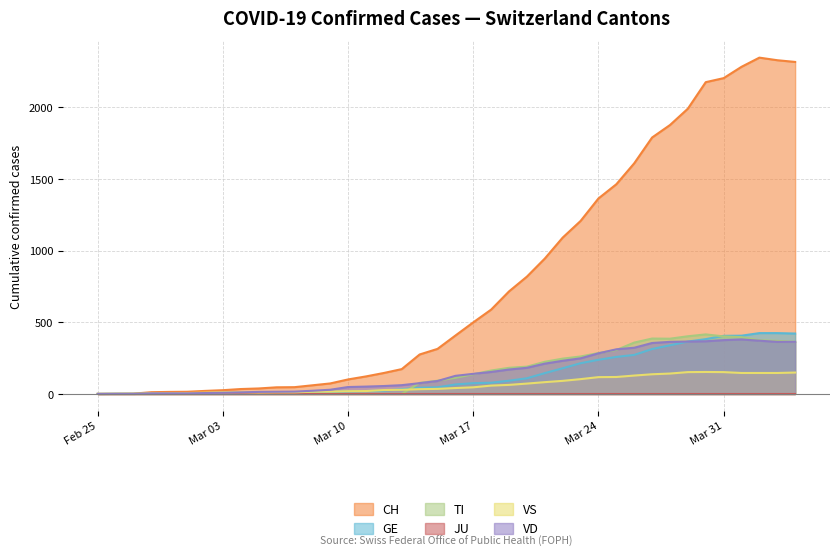

What is the label of the 28th point from the right?

2020-03-08